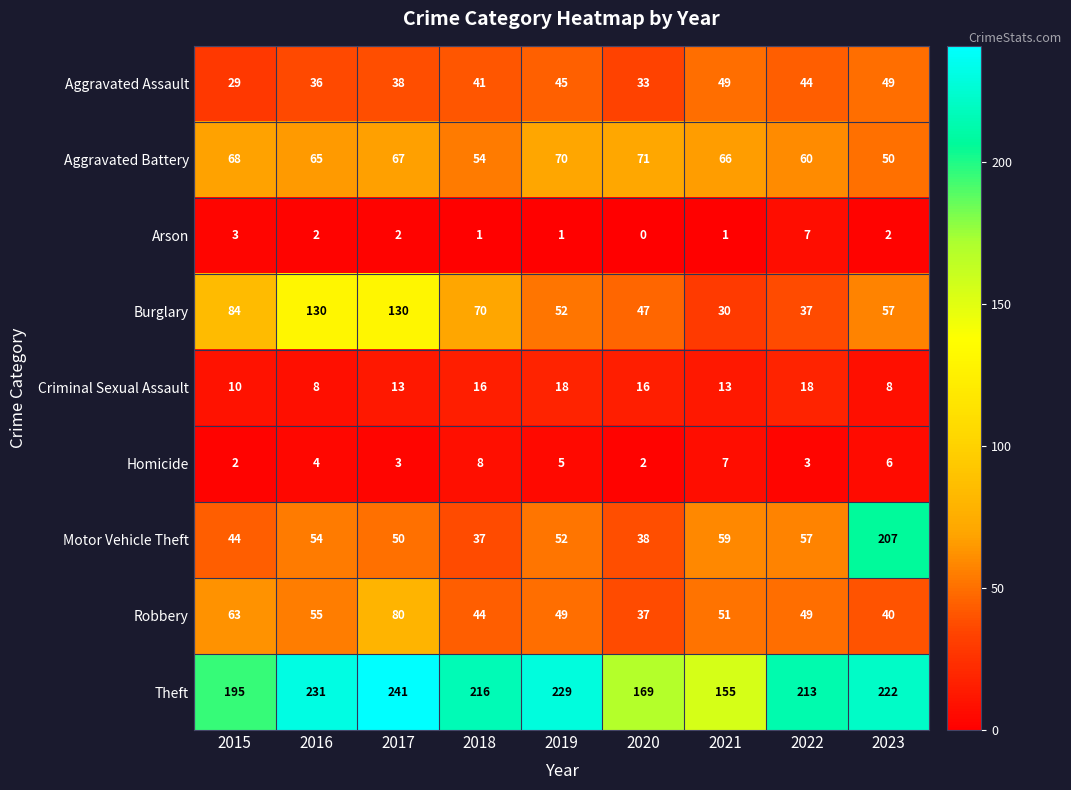

Count the number of categories in the chart.

9